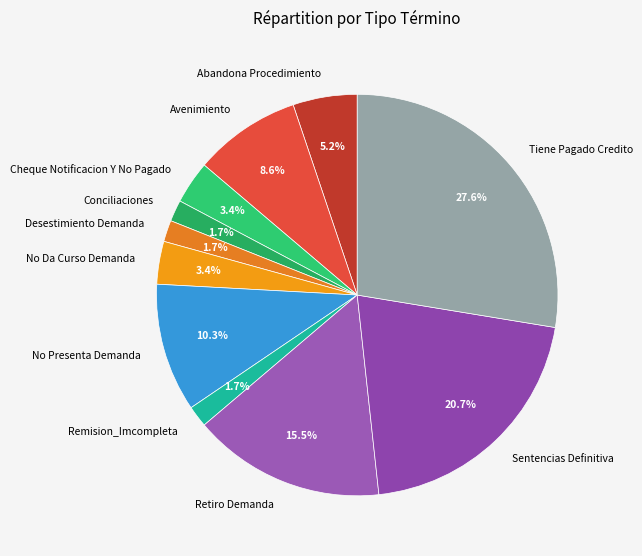

Does Avenimiento represent more than half of the total?

No